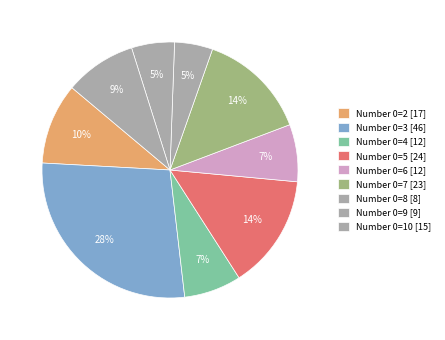

How many slices are in this pie chart?

9